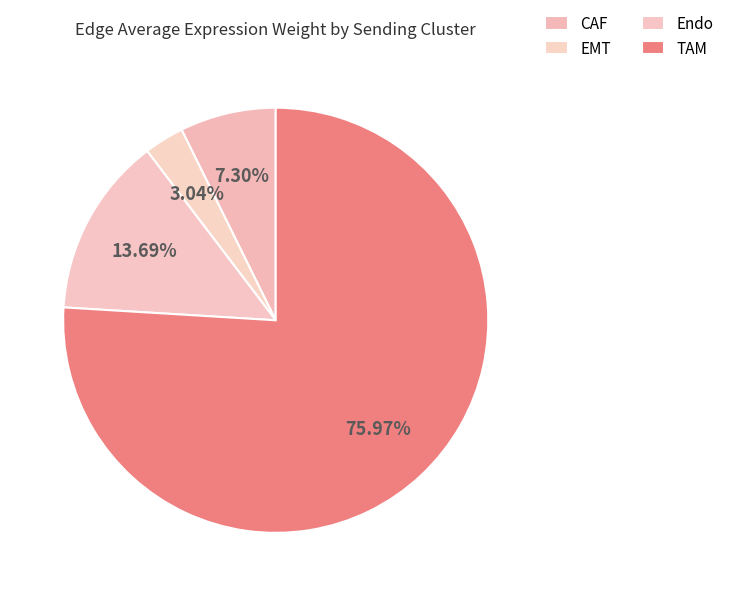

Does any single category account for the majority?

Yes